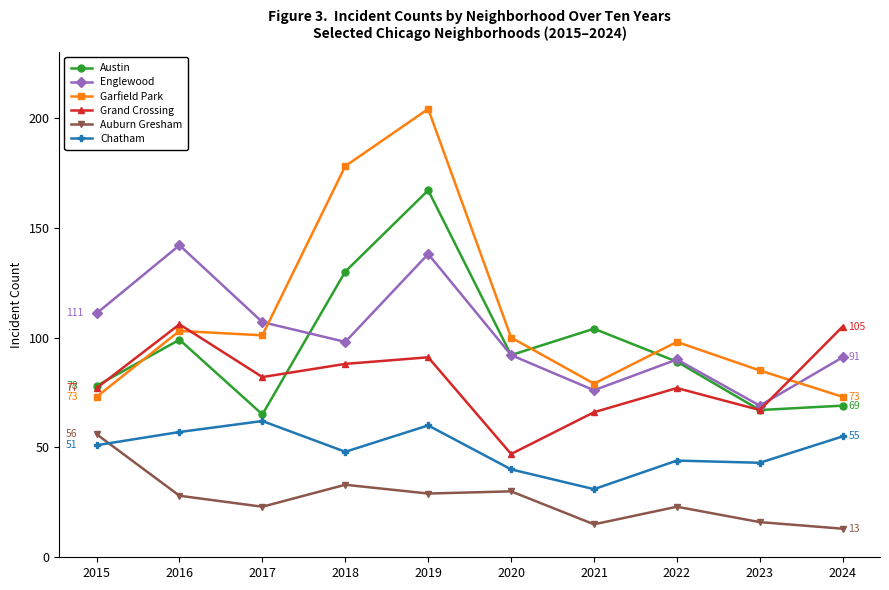

True or false: Chatham and Englewood cross at least once.

False